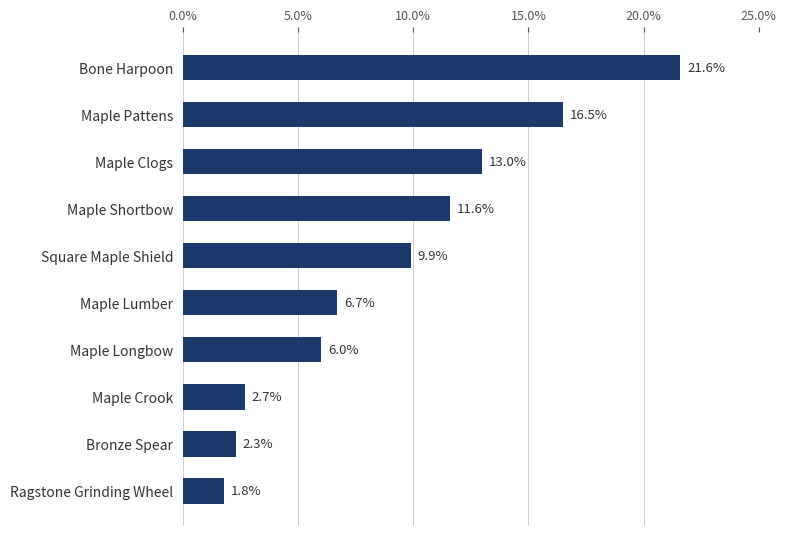

Which label corresponds to the largest value in the chart?

Bone Harpoon